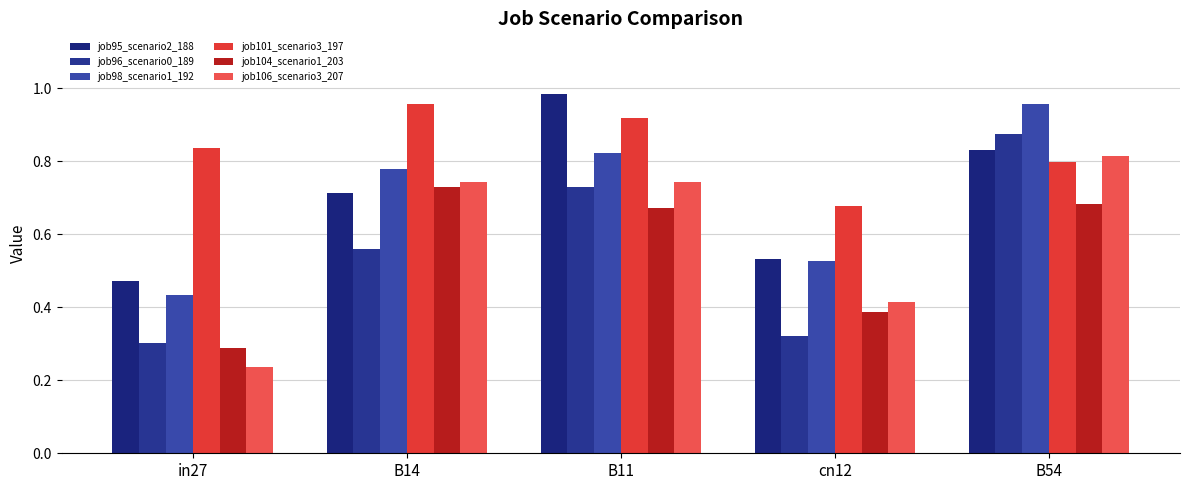

Are the bars grouped side by side (vs. stacked)?

Yes